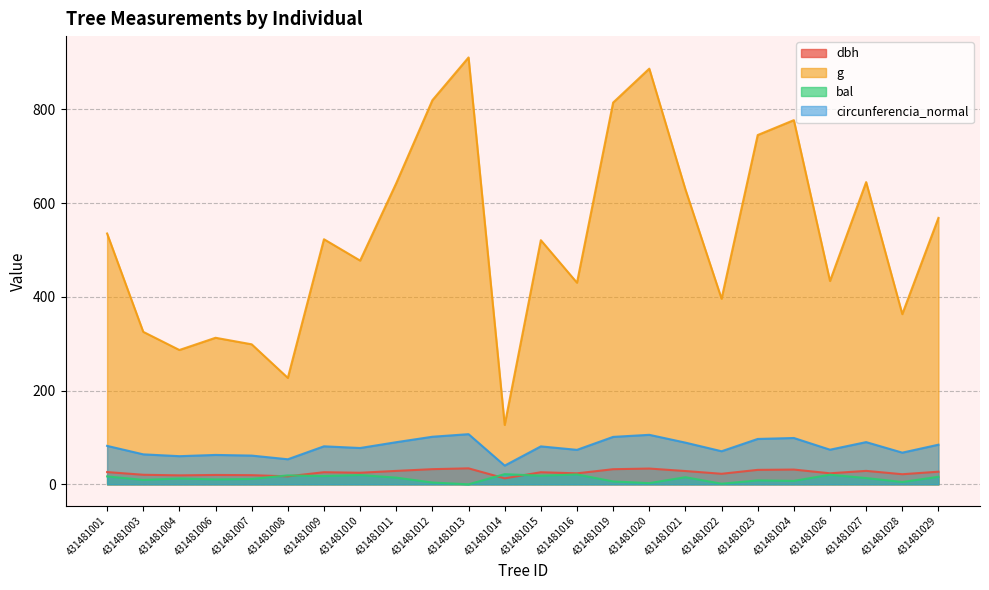

What is the sum of the g values at 431481010 and 431481012?

1296.6